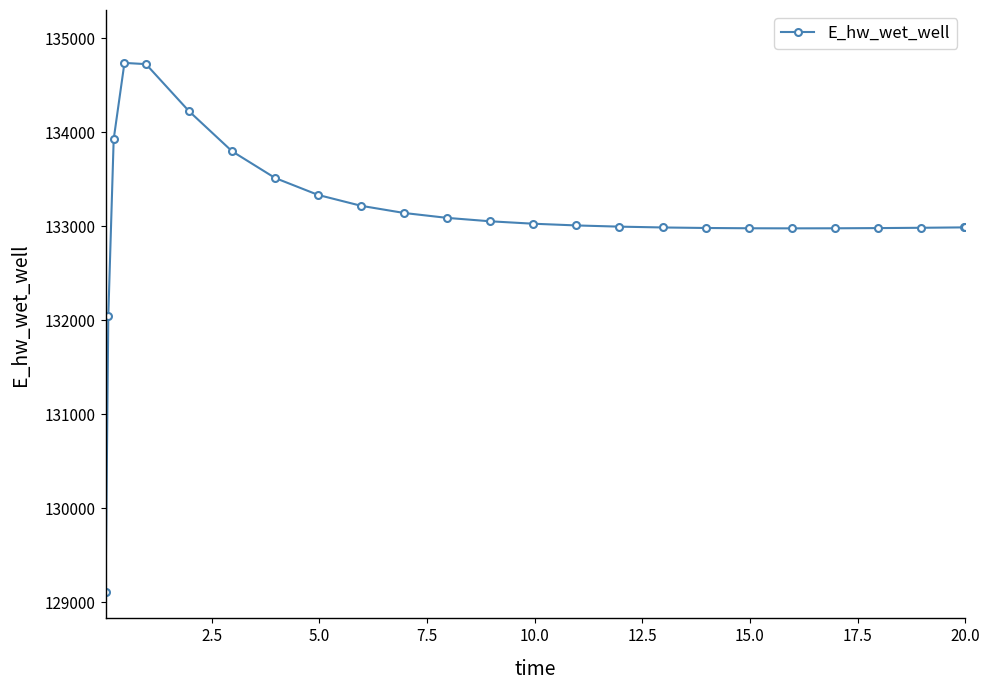

What is the value of the 23rd point from the left?

132982.2